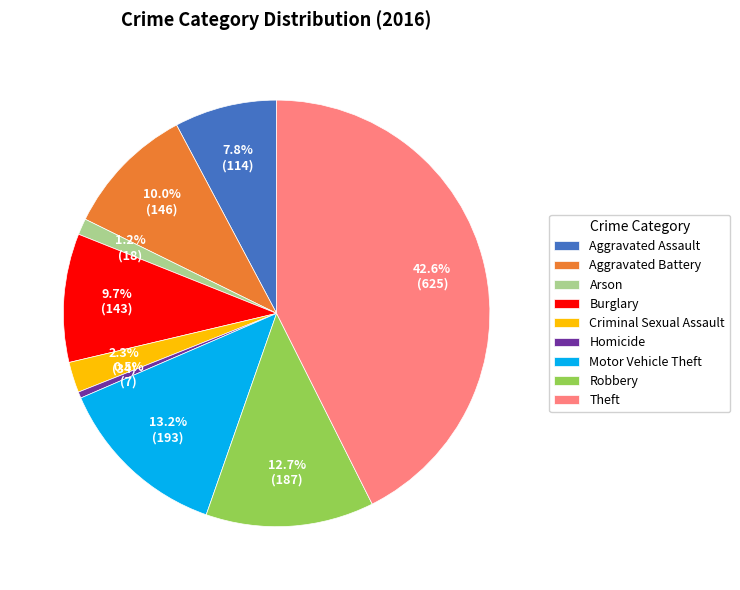

To the nearest percent, what is the average slice percentage?

11%